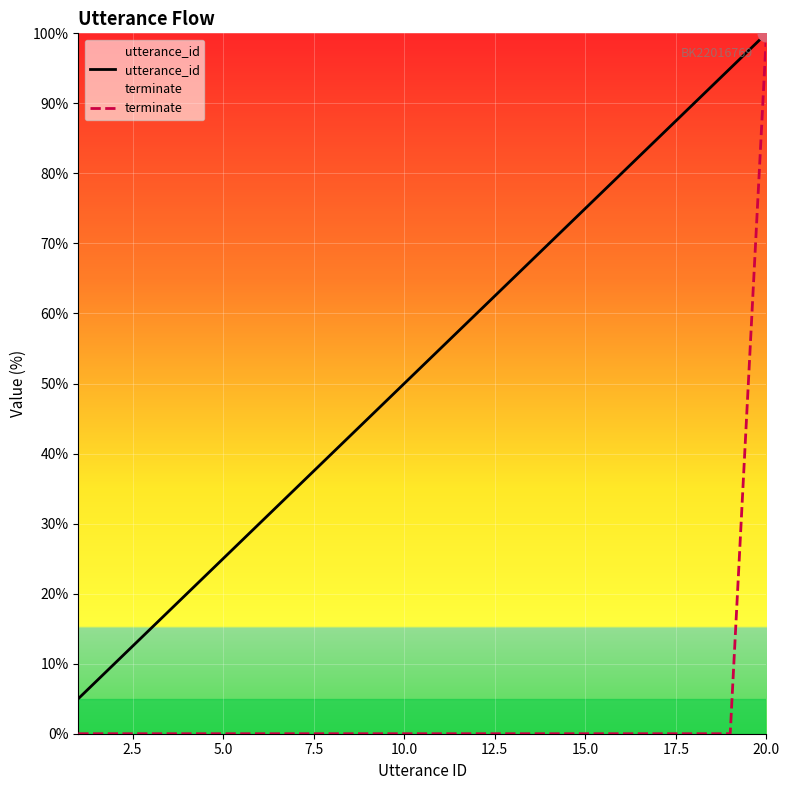

True or false: terminate and utterance_id cross at least once.

False